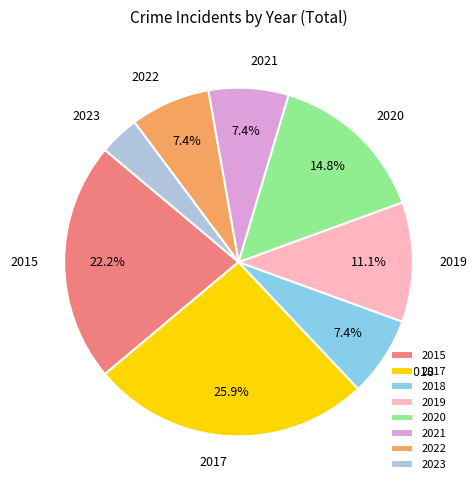

Which has a higher value, 2017 or 2015?

2017